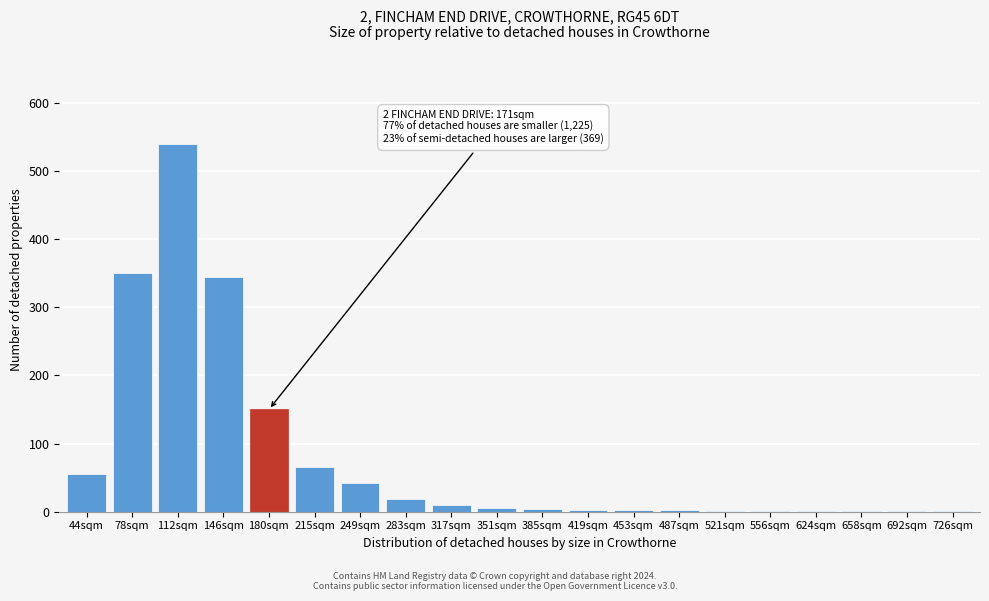

True or false: the data shows 345 at 146sqm.

True